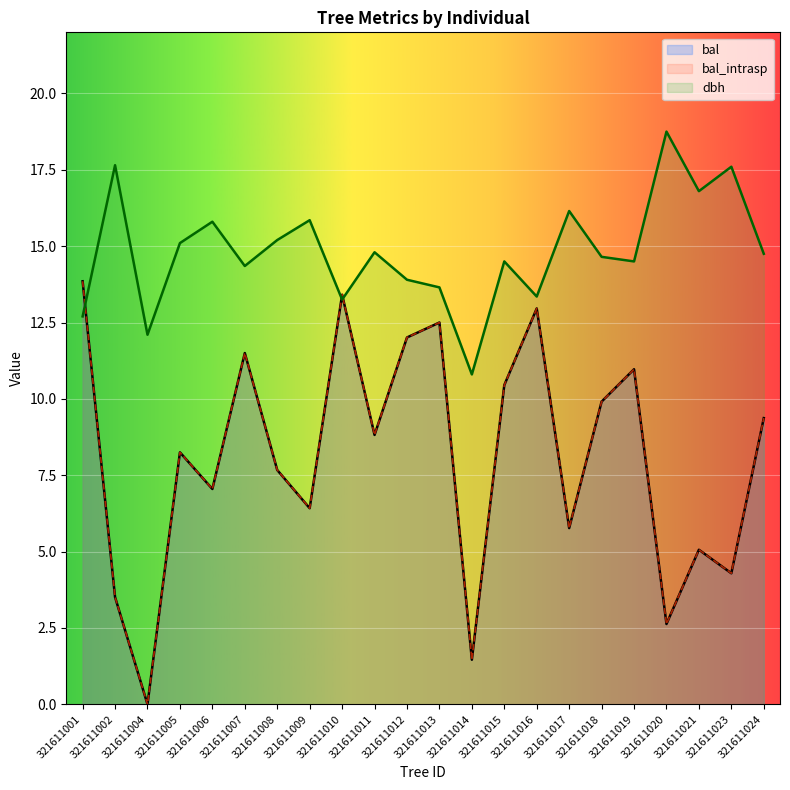

Where is dbh nearest to the value 14?

321611012